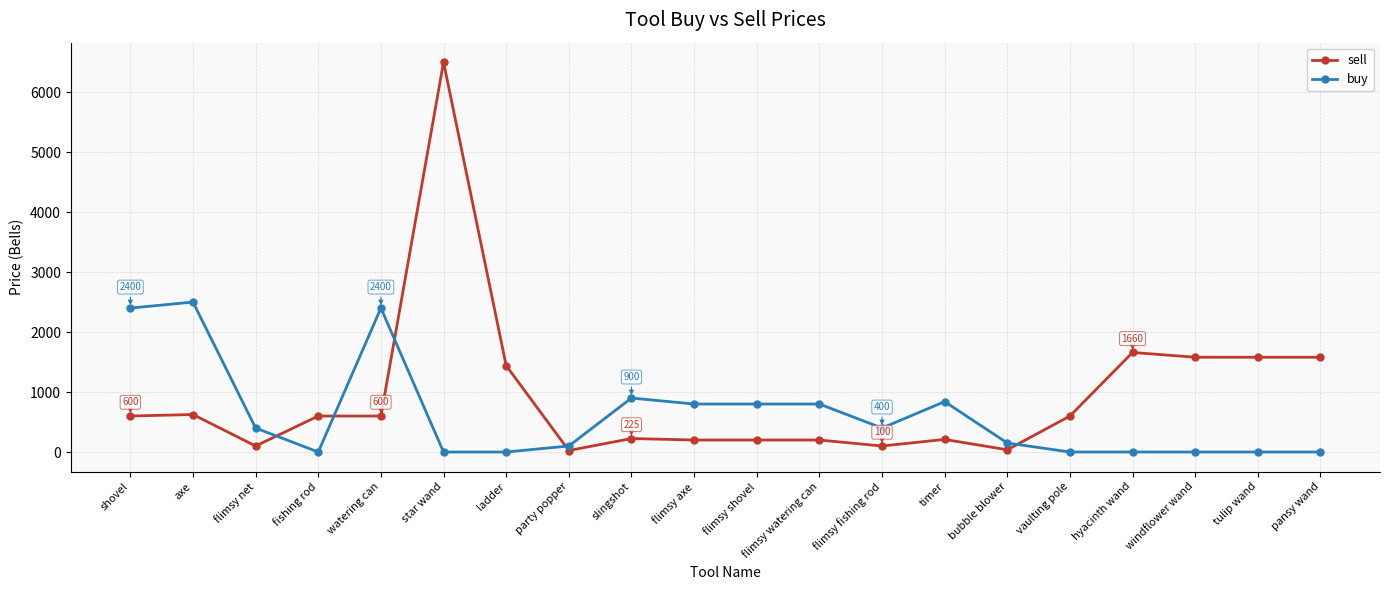

What value does the sell series have at tulip wand?

1580